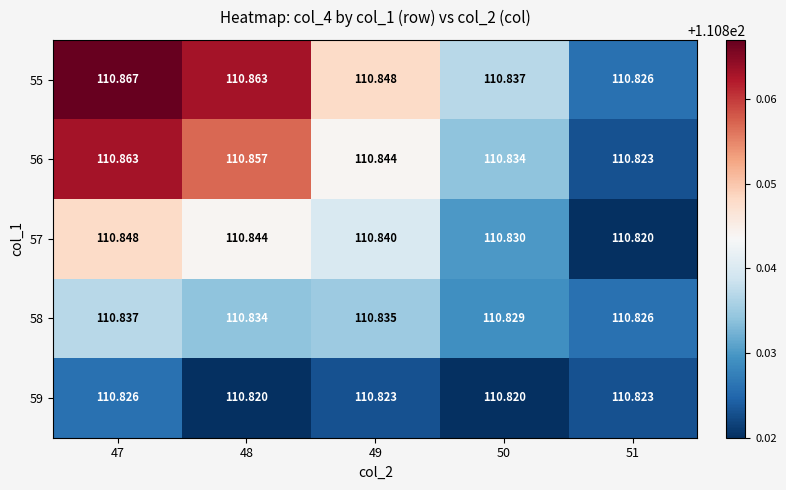

Is the value of 58 at 47 greater than the value of 55 at 48?

No